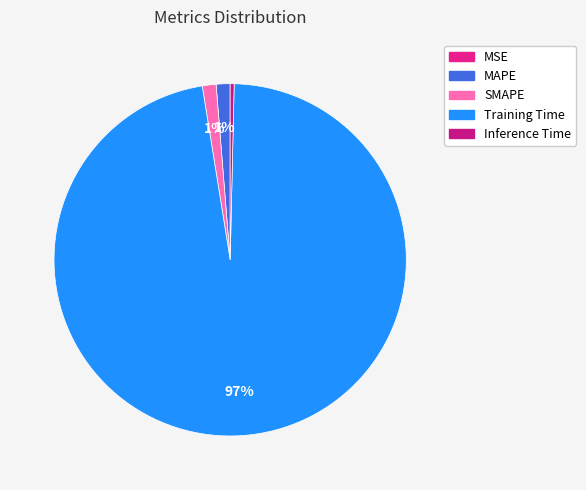

To the nearest percent, what is the combined percentage of Inference Time and Training Time?

97%